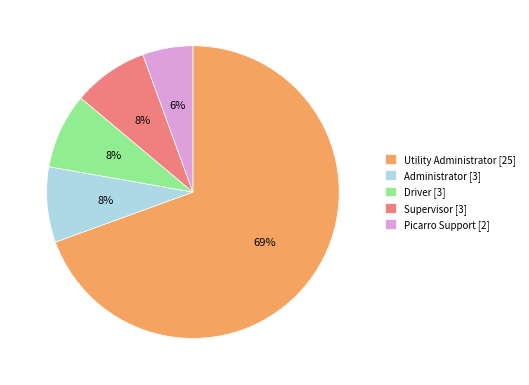

To the nearest percent, what is the difference between the largest and smallest slice percentages?

64%